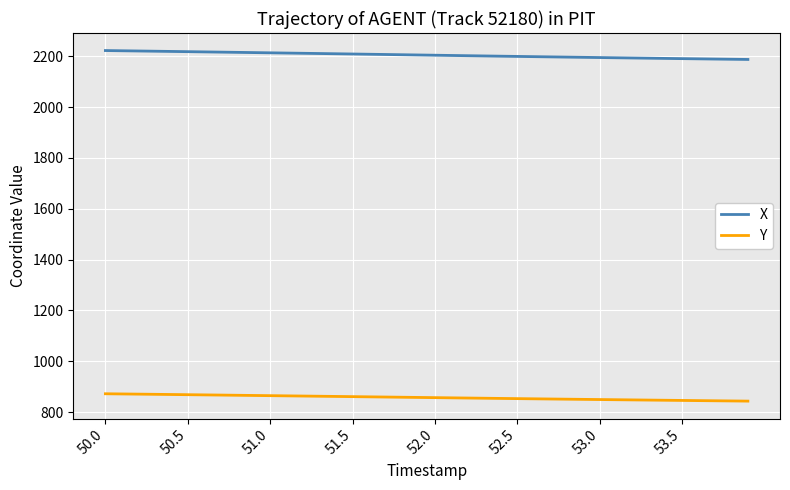

Rank the series by their average value, from highest to lowest.

X, Y